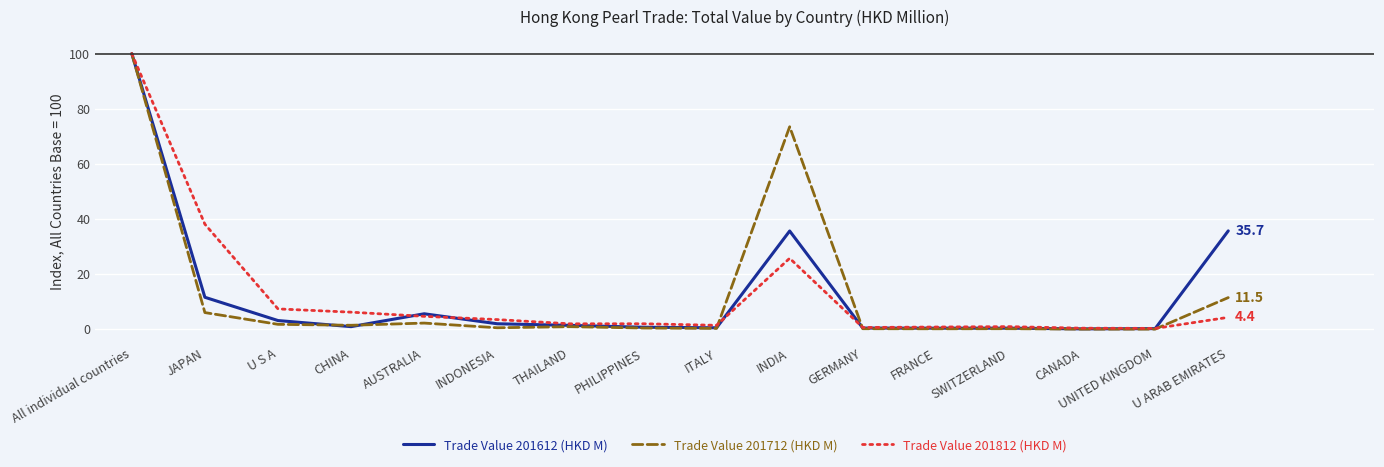

True or false: Trade Value 201712 (HKD M) has a value of 11.5 at U ARAB EMIRATES.

True